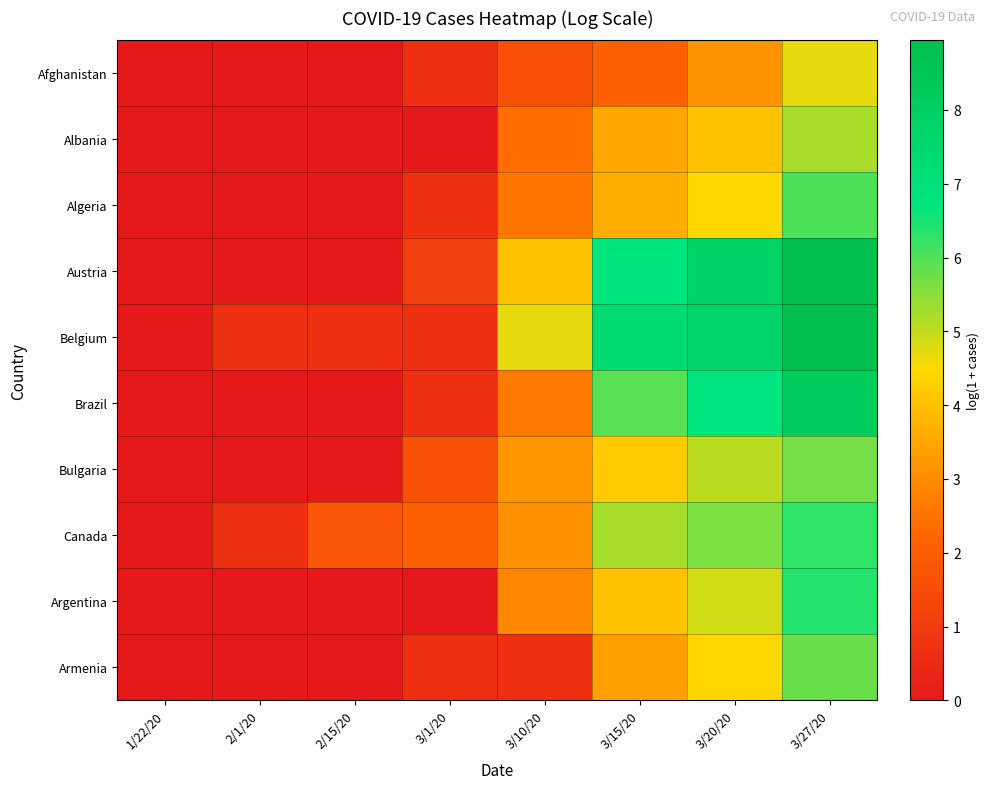

At which category is the sum across all series the highest?

3/27/20